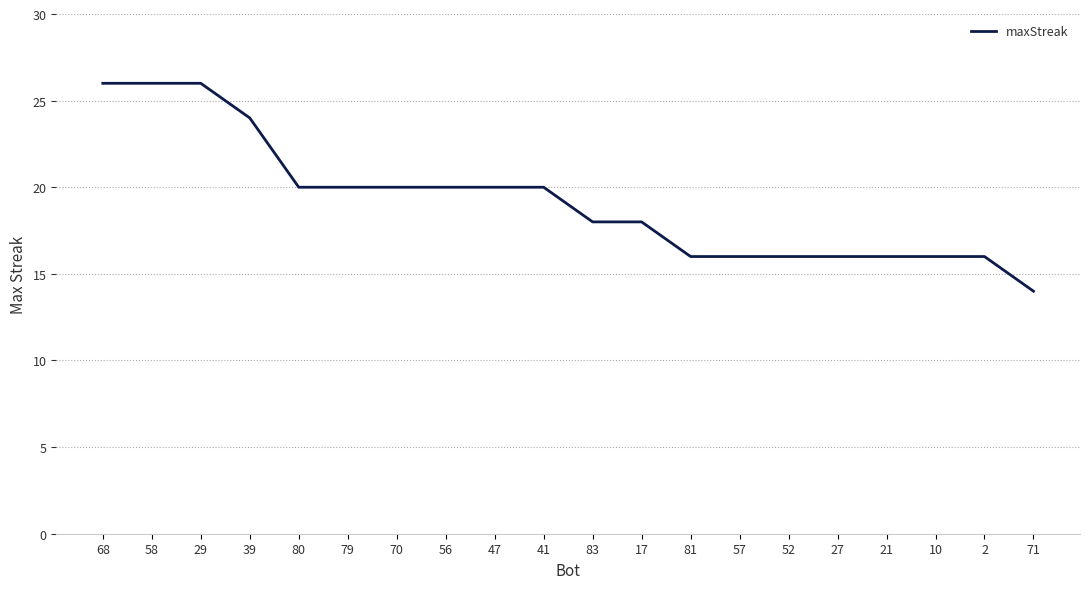

Approximately how many times larger is the value at 27 compared to 79?

0.8